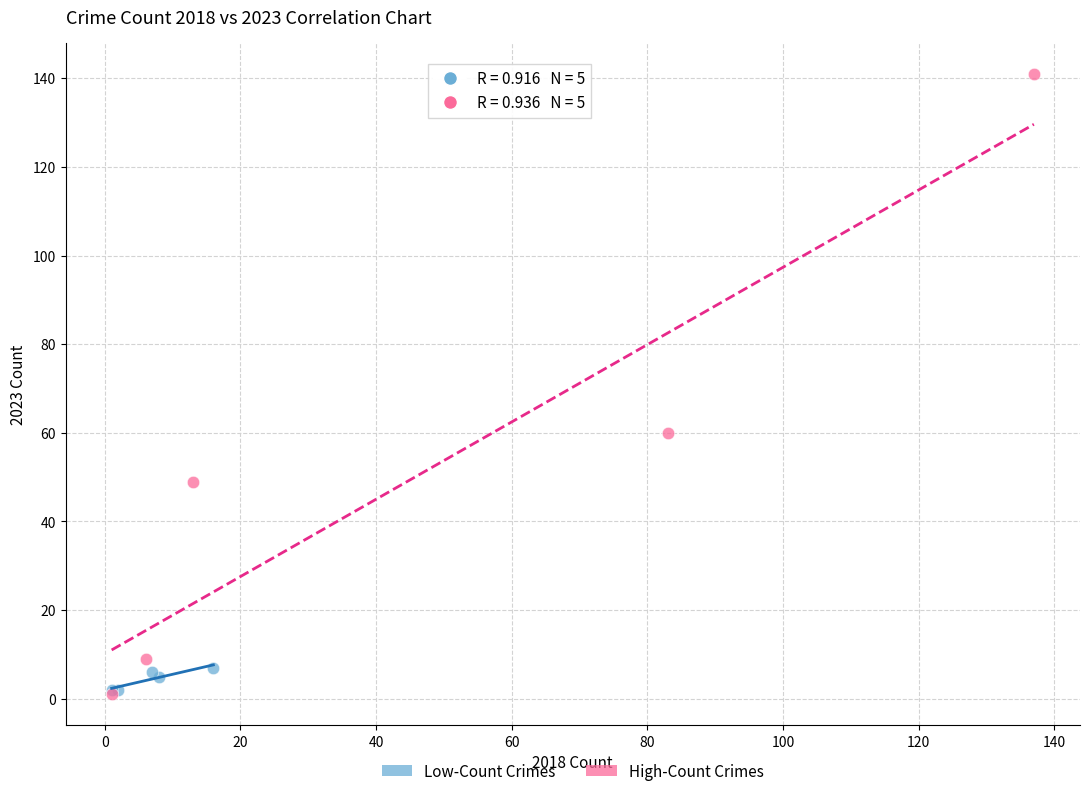

Which series reaches the maximum Y coordinate?

High-Count Crimes